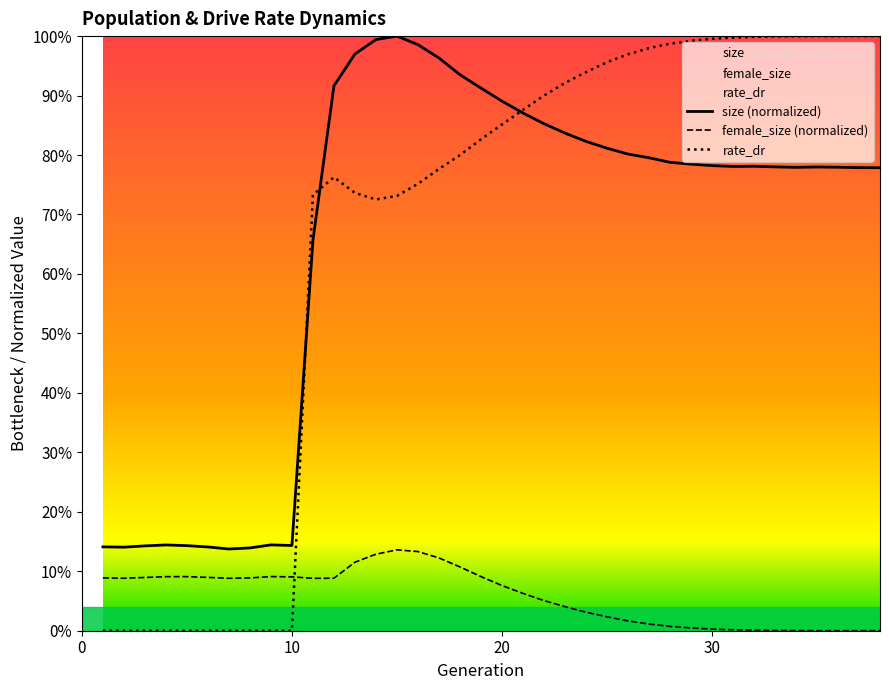

Reading left to right, extract all data points from this chart.

size: 0.1	0.1	0.1	0.1	0.1	0.1	0.1	0.1	0.1	0.1	0.7	0.9	1.0	1.0	1.0	1.0	1.0	0.9	0.9	0.9	0.9	0.9	0.8	0.8	0.8	0.8	0.8	0.8	0.8	0.8	0.8	0.8	0.8	0.8	0.8	0.8	0.8	0.8
female_size: 0.1	0.1	0.1	0.1	0.1	0.1	0.1	0.1	0.1	0.1	0.1	0.1	0.1	0.1	0.1	0.1	0.1	0.1	0.1	0.1	0.1	0.1	0.0	0.0	0.0	0.0	0.0	0.0	0.0	0.0	0.0	0.0	0.0	0.0	0.0	0.0	0.0	0.0
rate_dr: 0.0	0.0	0.0	0.0	0.0	0.0	0.0	0.0	0.0	0.0	0.7	0.8	0.7	0.7	0.7	0.8	0.8	0.8	0.8	0.9	0.9	0.9	0.9	0.9	1.0	1.0	1.0	1.0	1.0	1.0	1.0	1.0	1.0	1.0	1.0	1.0	1.0	1.0